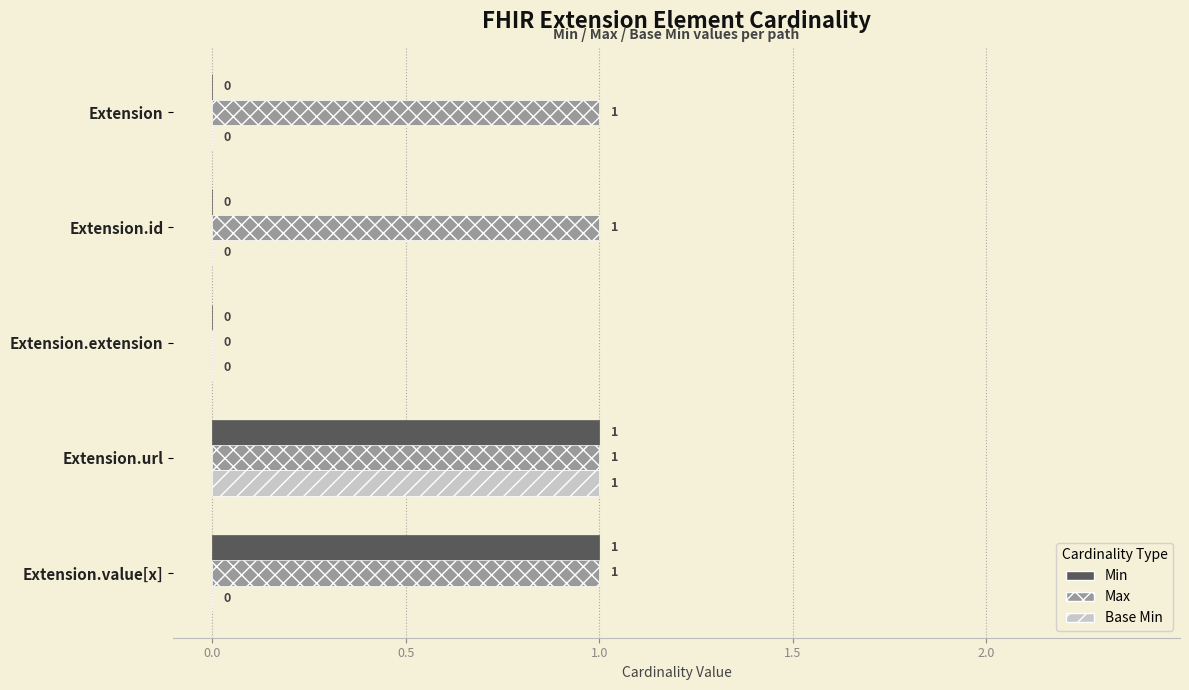

The value of Max at Extension.value[x] is 1. True or false?

True